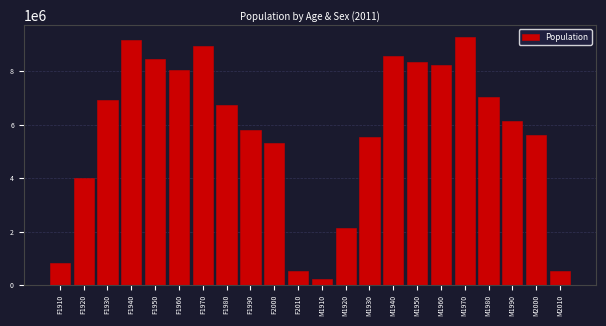

What value does the data have at F2000, to the nearest 10?

5335000